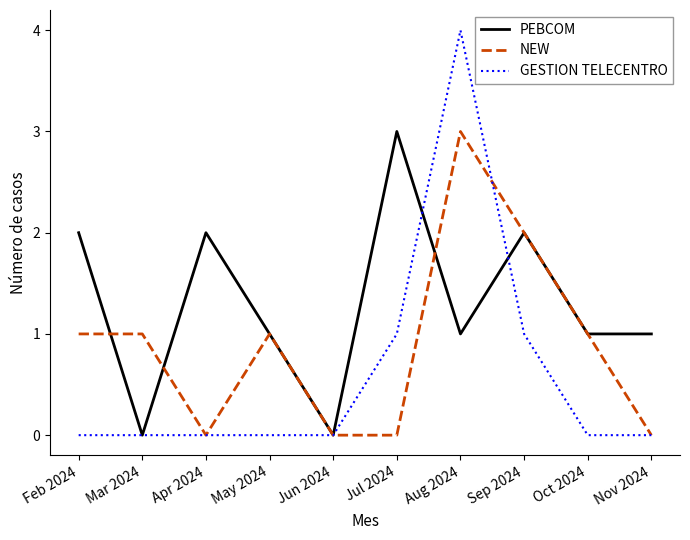

What is the maximum value shown in the chart?

4